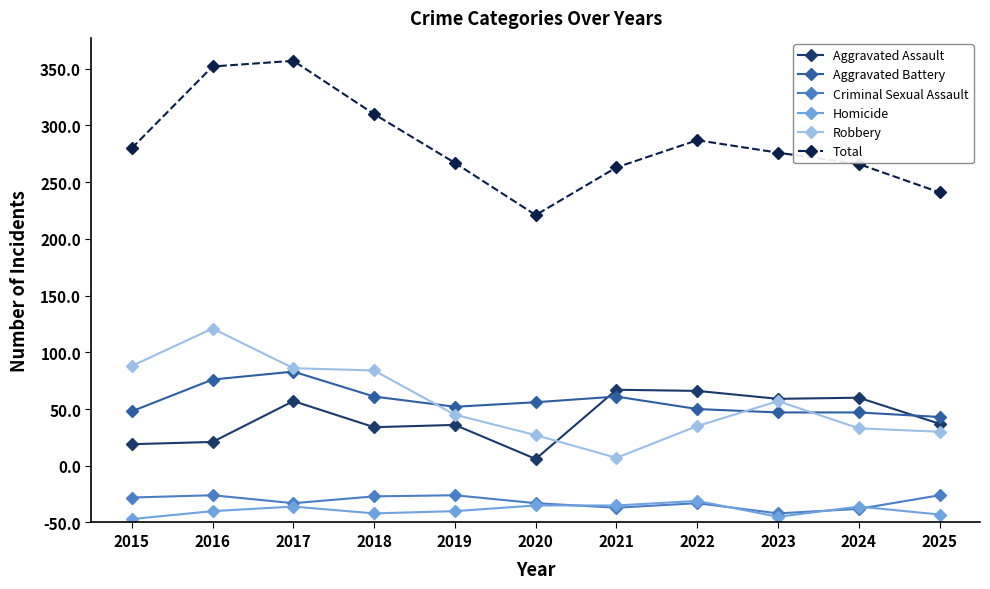

What are all the series names shown in the legend?

Aggravated Assault, Aggravated Battery, Criminal Sexual Assault, Homicide, Robbery, Total